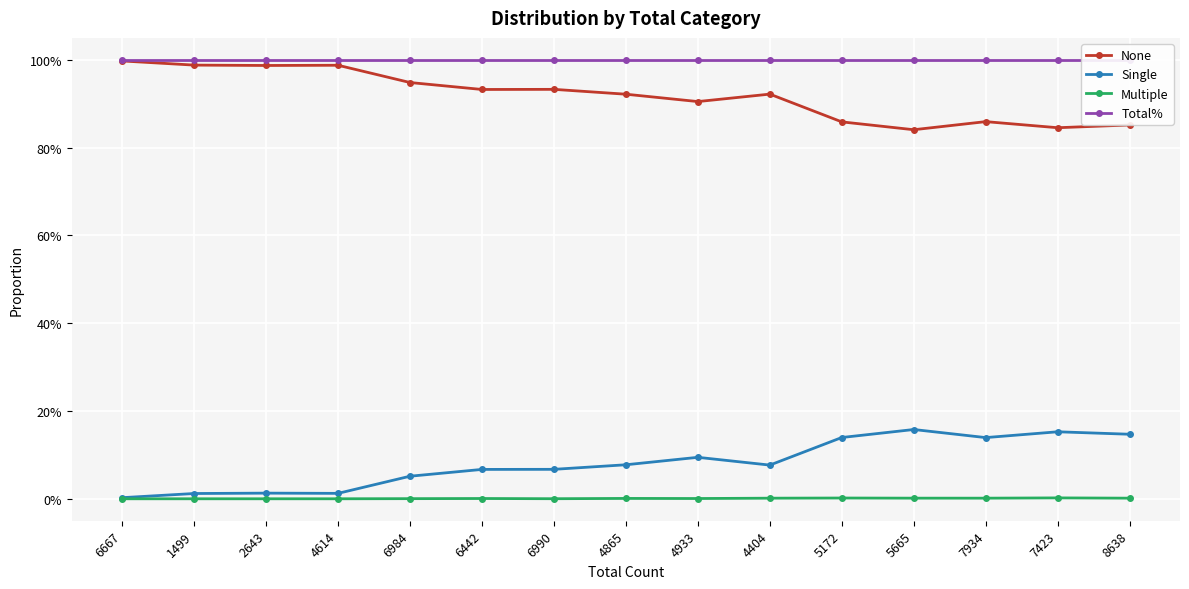

At 6984, list the series in order from largest to smallest.

Total%, None, Single, Multiple